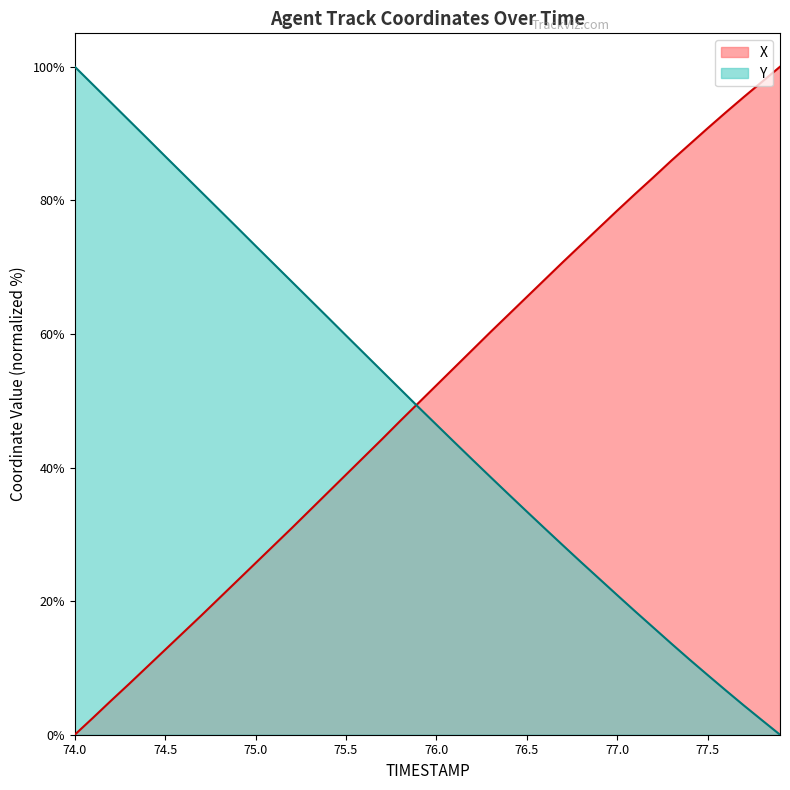

At which category does the chart reach its minimum across all series?

74.0